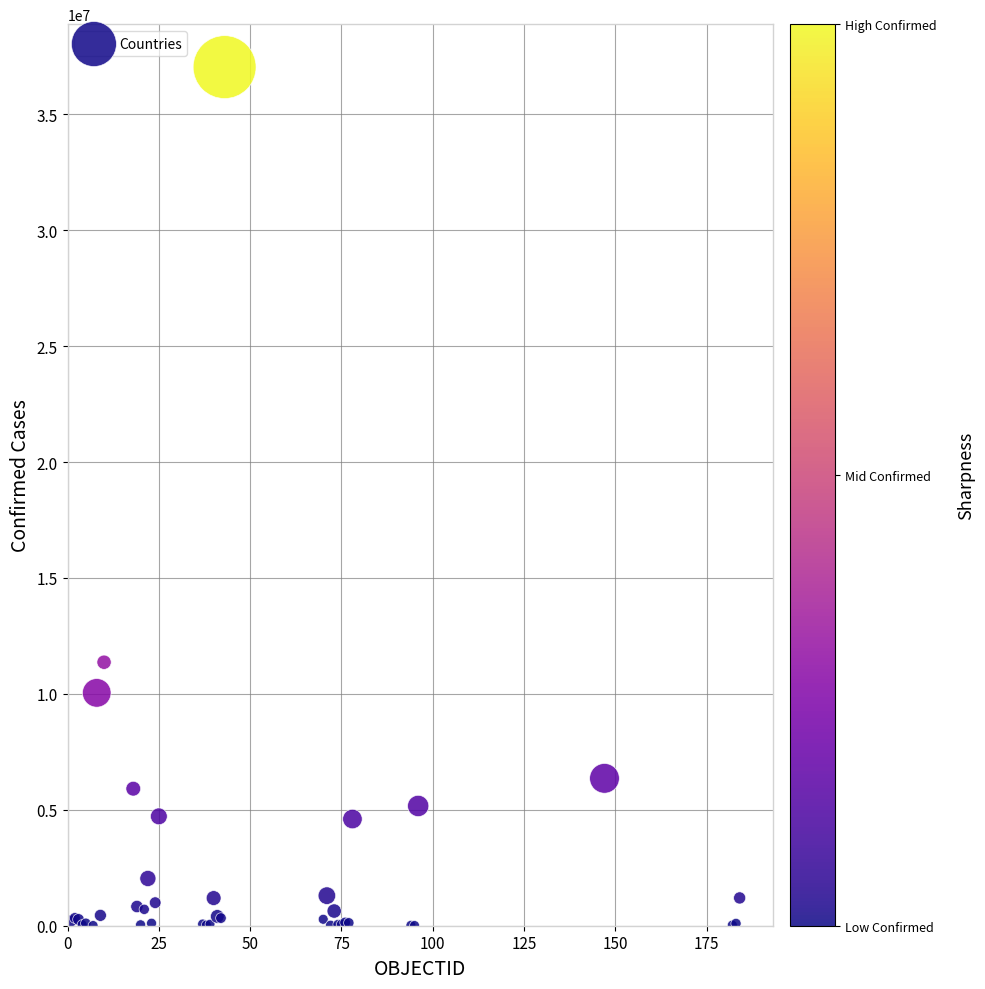

What Y value in the scatter plot is closest to 18522954?

11366361